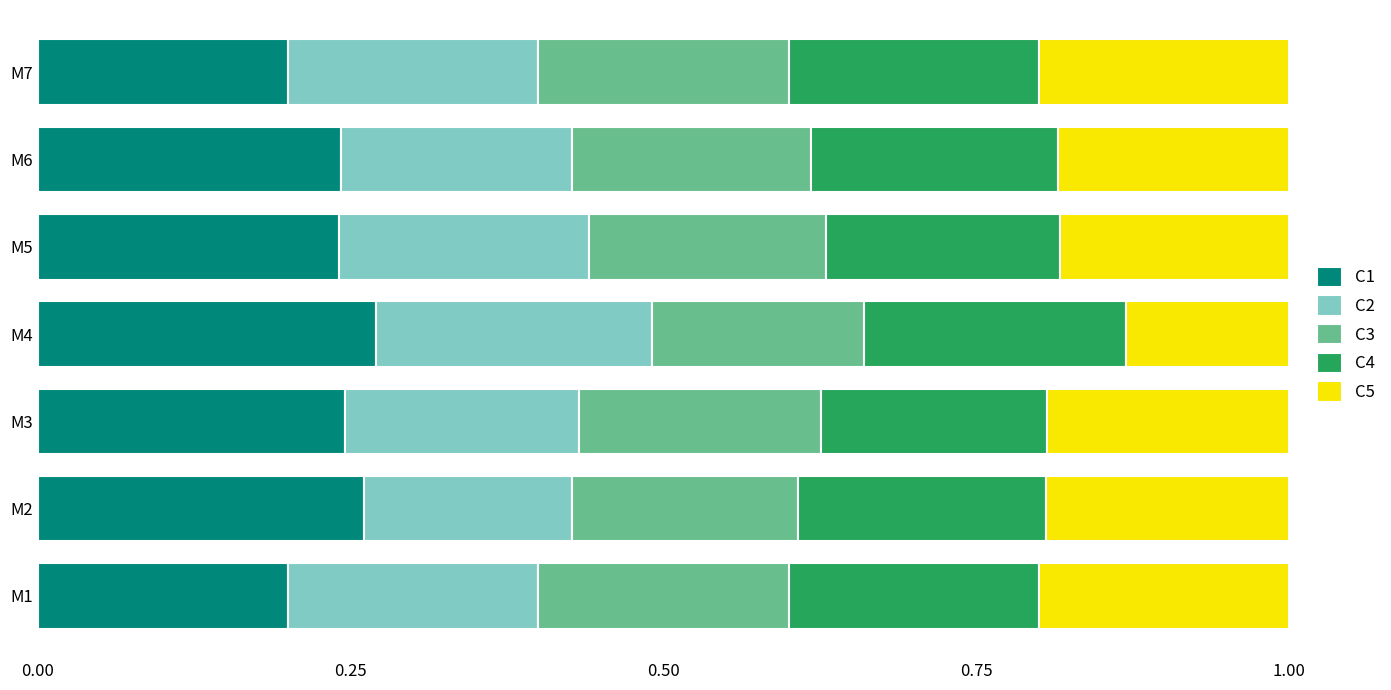

True or false: C1 has a value of 0.3 at M1.

False